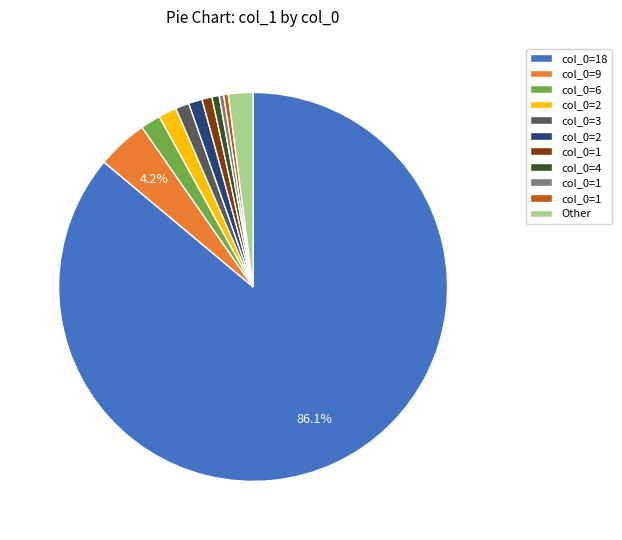

Is there a majority slice in this chart?

Yes